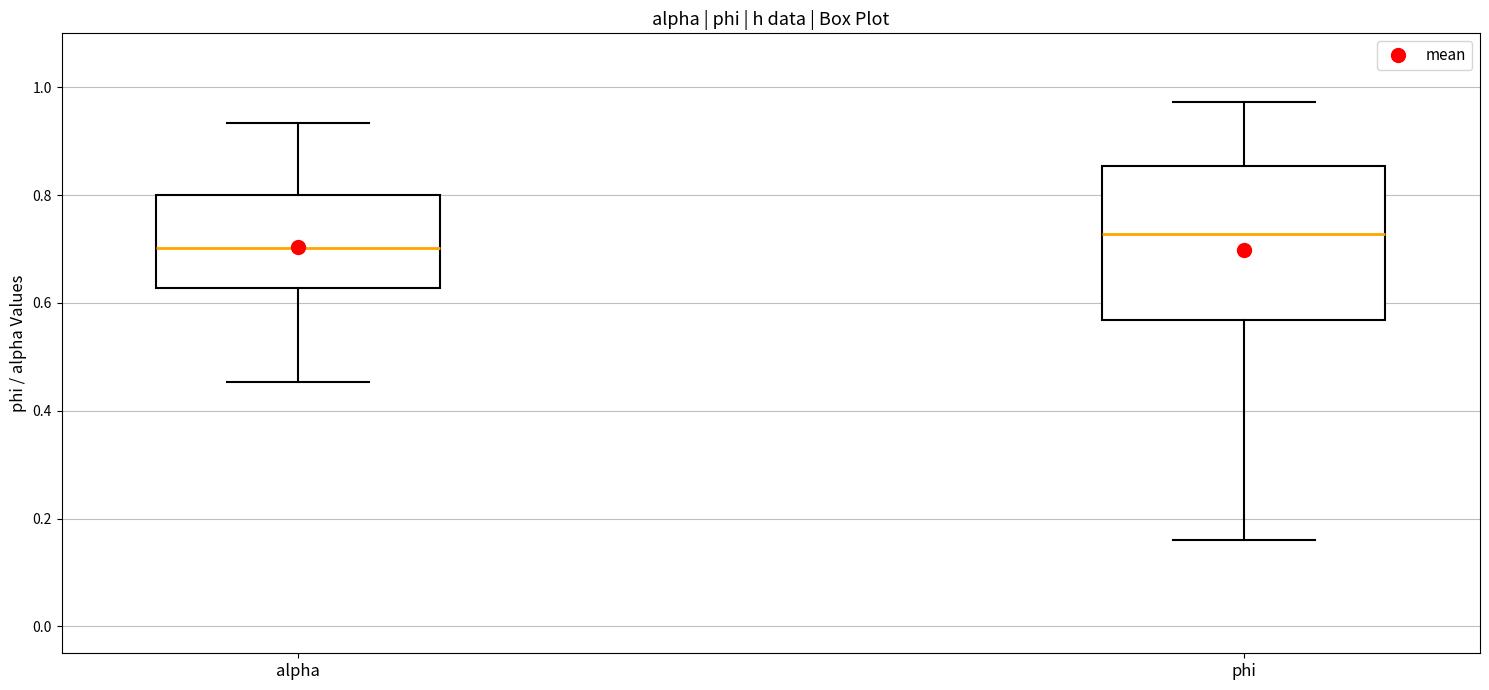

Reading left to right, read every box against the y-axis: the position of its median line, the range the box covers, and the ends of its whiskers. The values are not printed on the chart, so give them approximately, as read against the axis.

alpha: median 0.70, box 0.62 to 0.80, whiskers 0.46 to 0.94
phi: median 0.72, box 0.56 to 0.86, whiskers 0.16 to 0.98